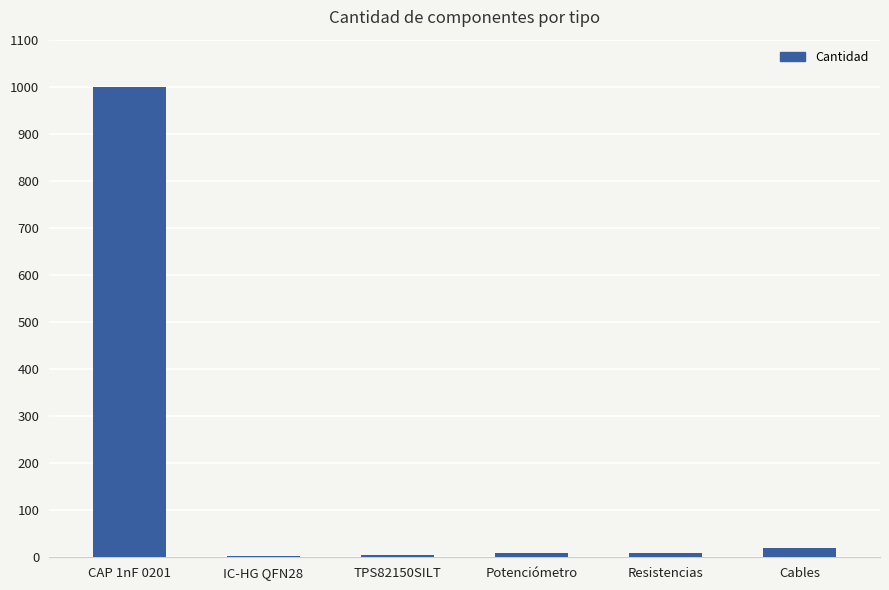

What is the sum of all values?

1048